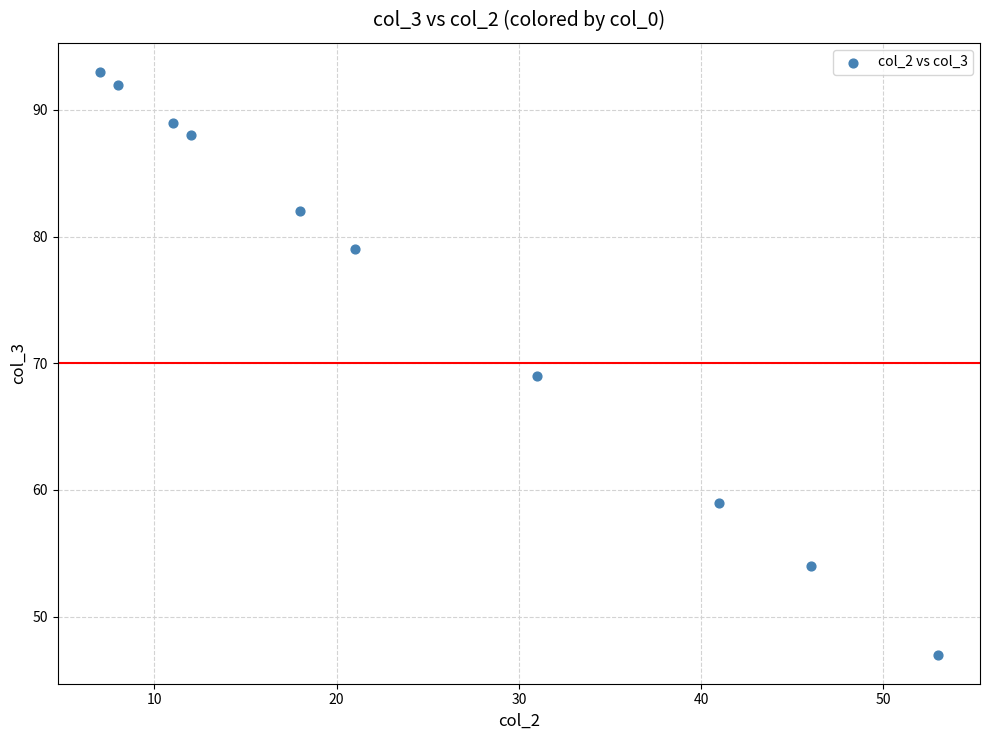

What Y value in the scatter plot is closest to 70?

69